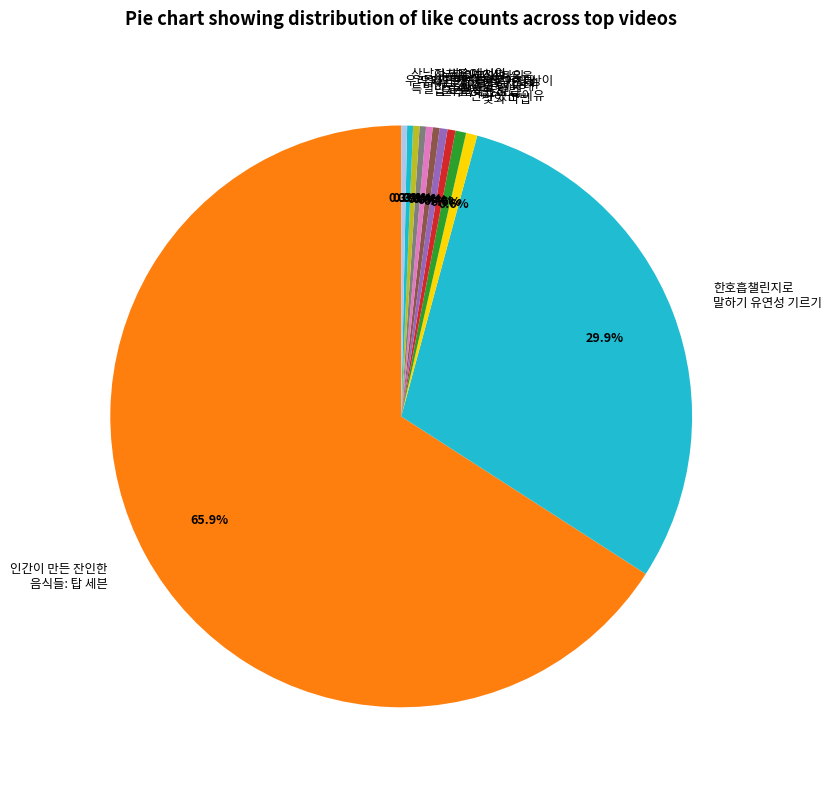

Does 인간이 만든 잔인한 음식들: 탑 세븐 represent more than half of the total?

Yes